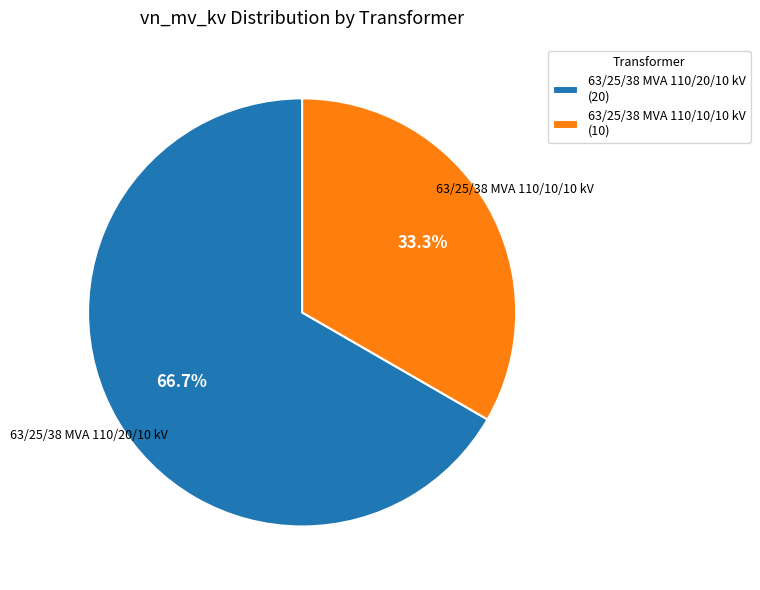

What percentage is NOT represented by 63/25/38 MVA 110/20/10 kV?

33.3%